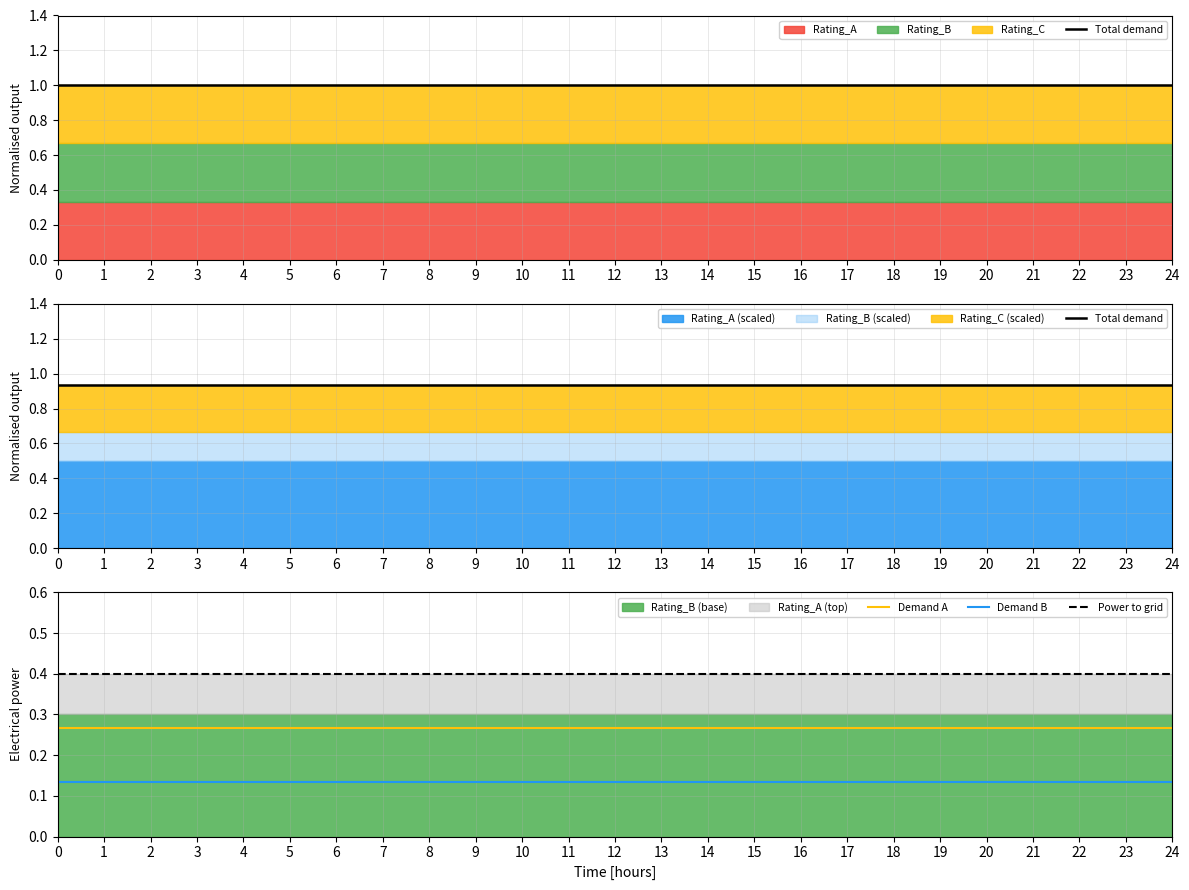

What is the difference between the highest and lowest values at 6?

0.8